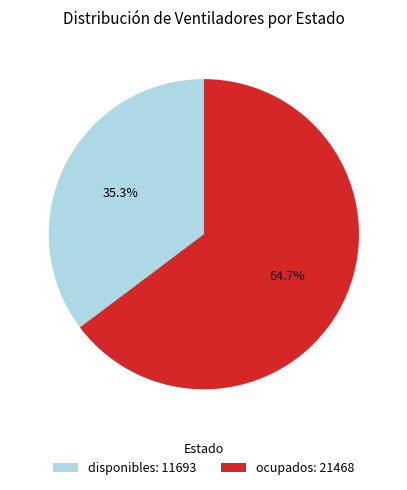

Which category has the biggest portion of the pie?

ocupados